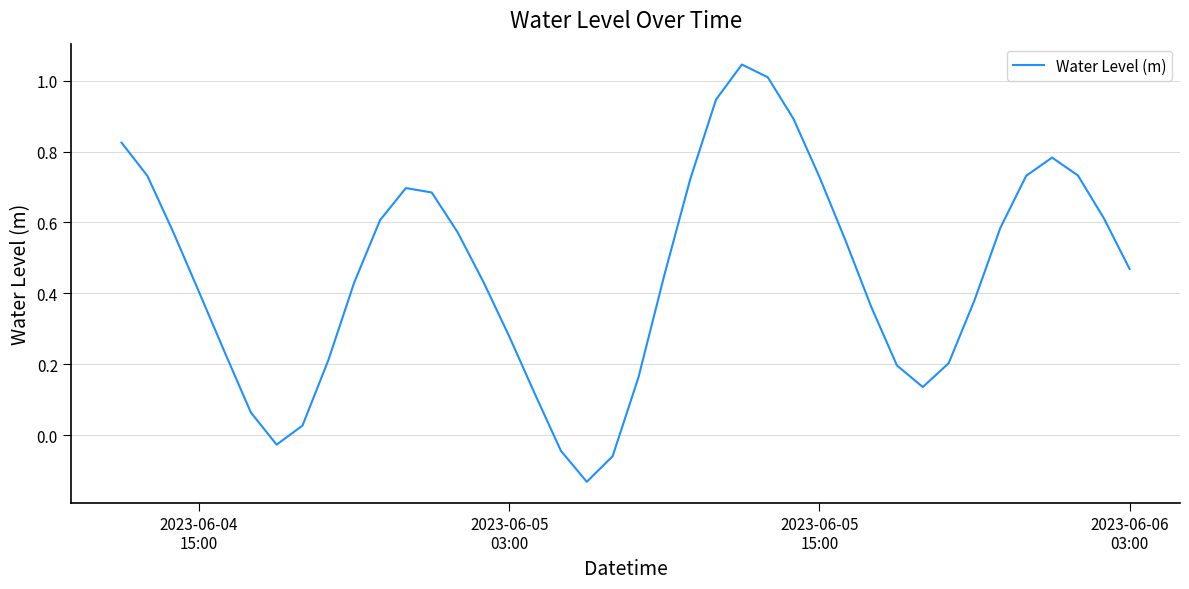

Reading left to right, list all the values displayed in this chart.

0.8	0.7	0.6	0.4	0.2	0.1	-0.0	0.0	0.2	0.4	0.6	0.7	0.7	0.6	0.4	0.3	0.1	-0.0	-0.1	-0.1	0.2	0.5	0.7	0.9	1.0	1.0	0.9	0.7	0.6	0.4	0.2	0.1	0.2	0.4	0.6	0.7	0.8	0.7	0.6	0.5